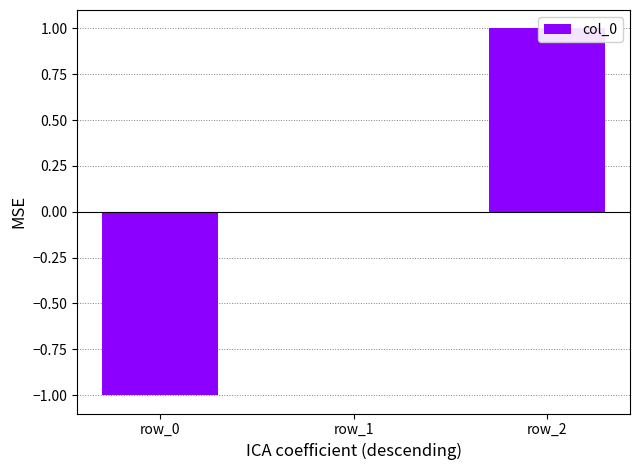

The value at row_1 is -1. True or false?

False